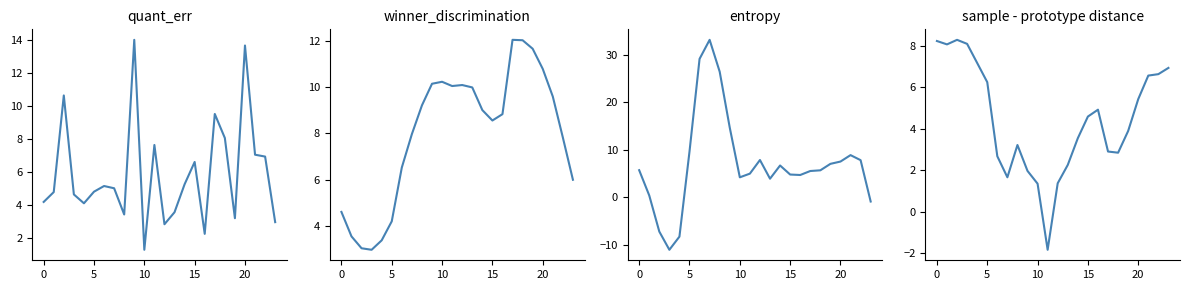

Is the value of Node 12 at 10 greater than the value of Node 7 at 10?

Yes